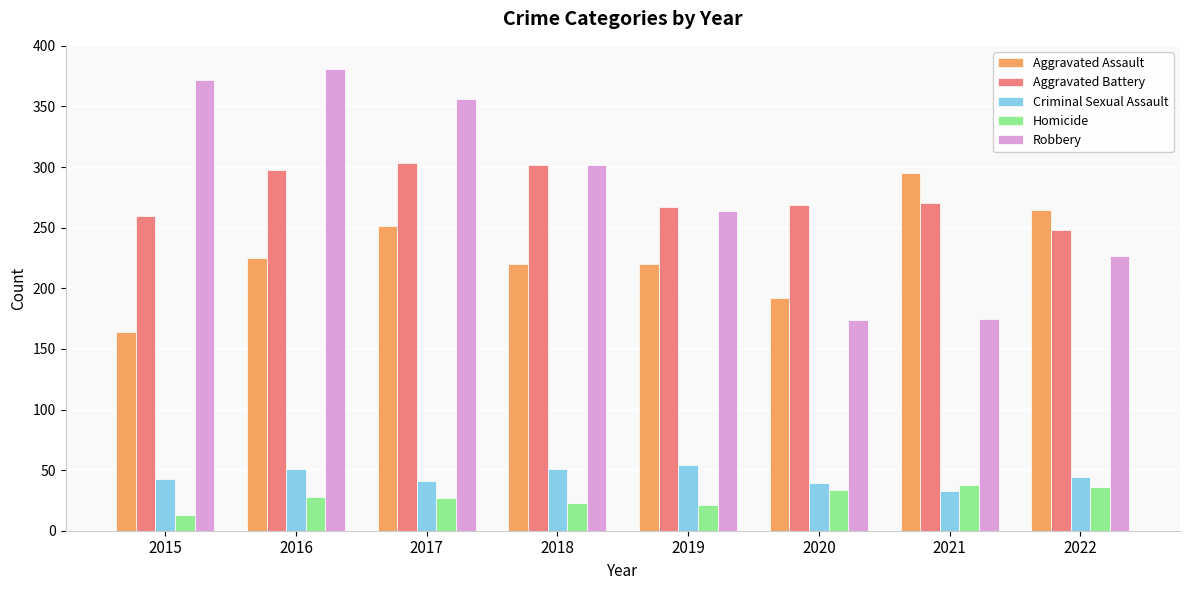

List the series in order of their peak value, lowest first.

Homicide, Criminal Sexual Assault, Aggravated Assault, Aggravated Battery, Robbery